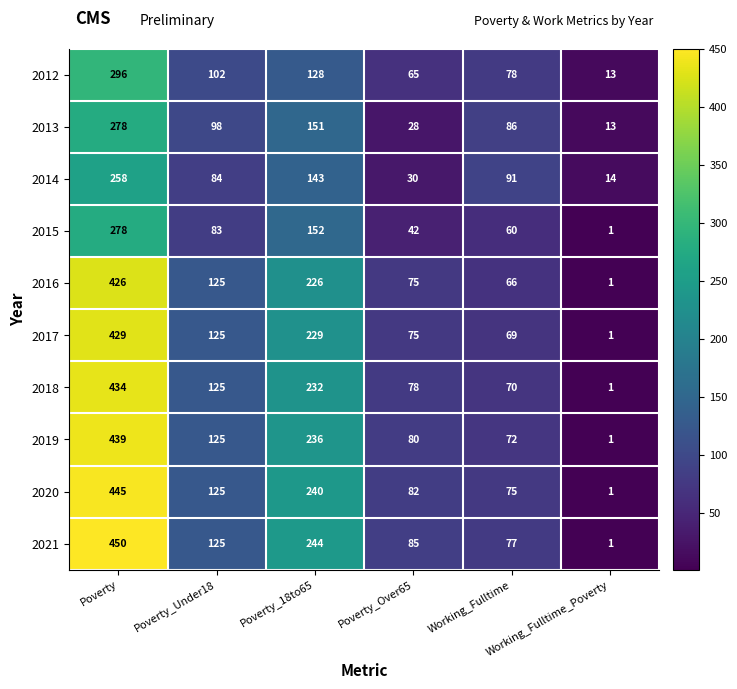

Which series has the largest total across all categories?

2021